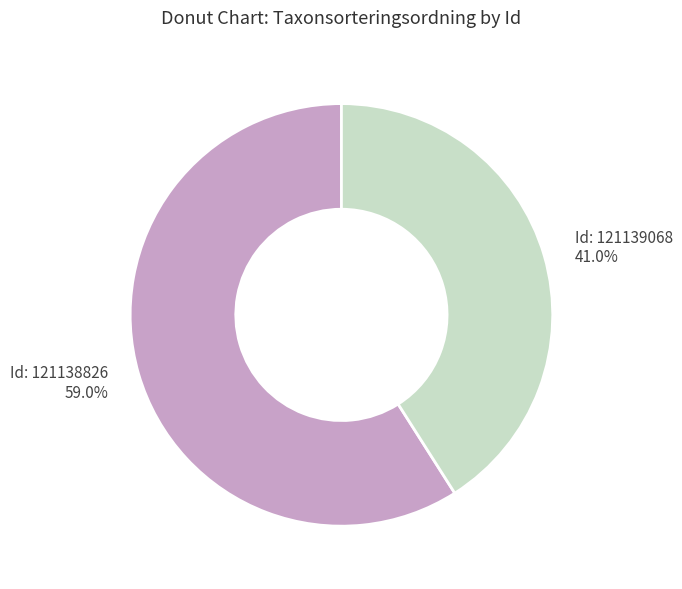

How many slices are in this pie chart?

2